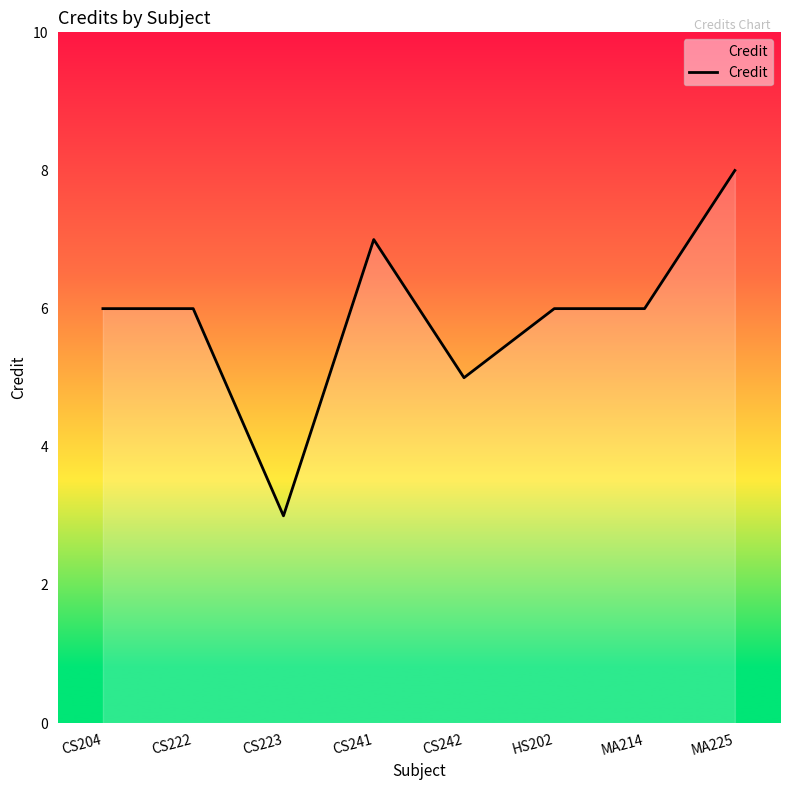

The value at CS242 is 5. True or false?

True